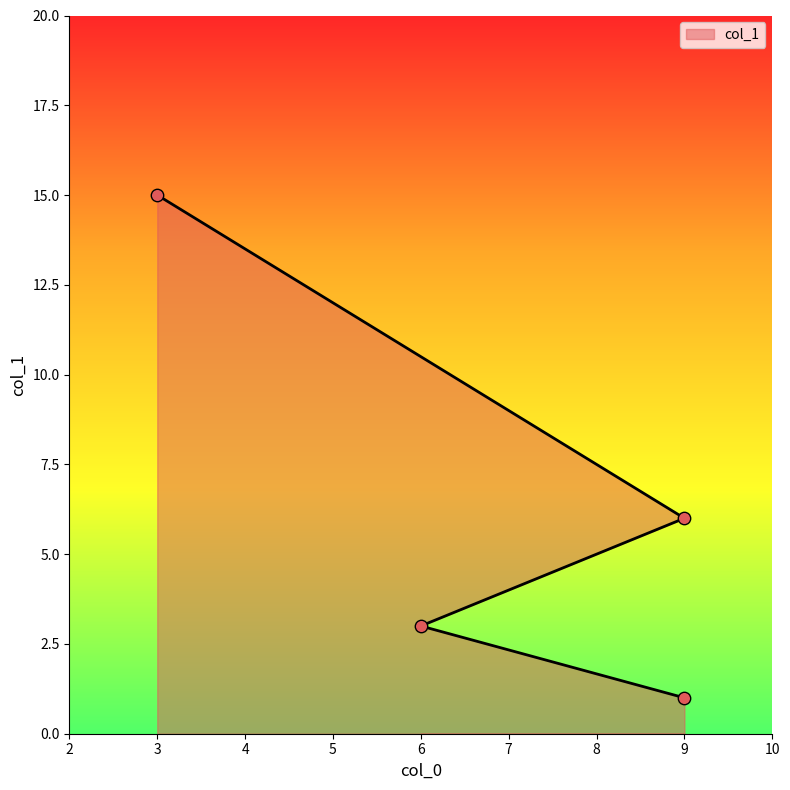

Between 9 and 9, which is larger?

9